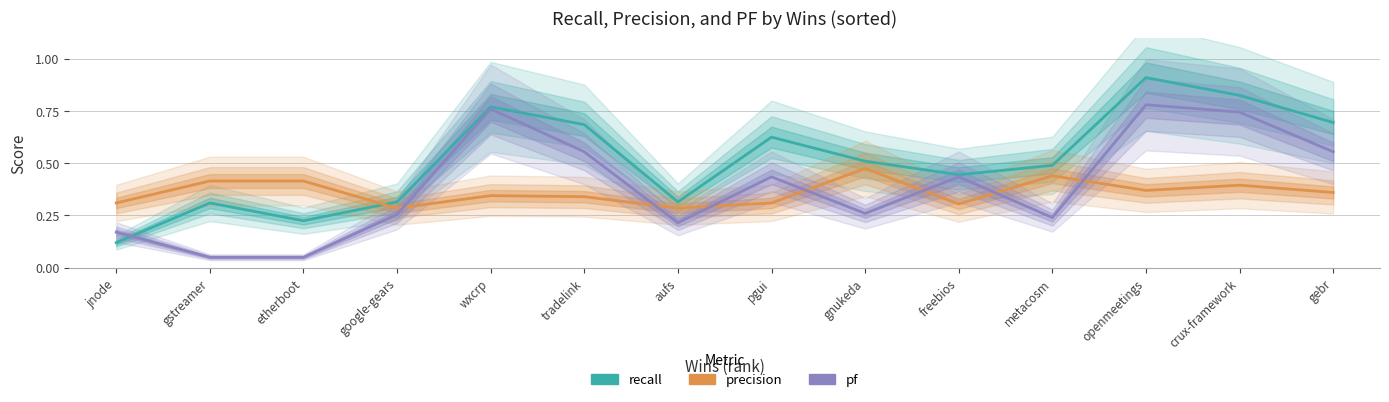

What is the sum of all precision values?

5.0